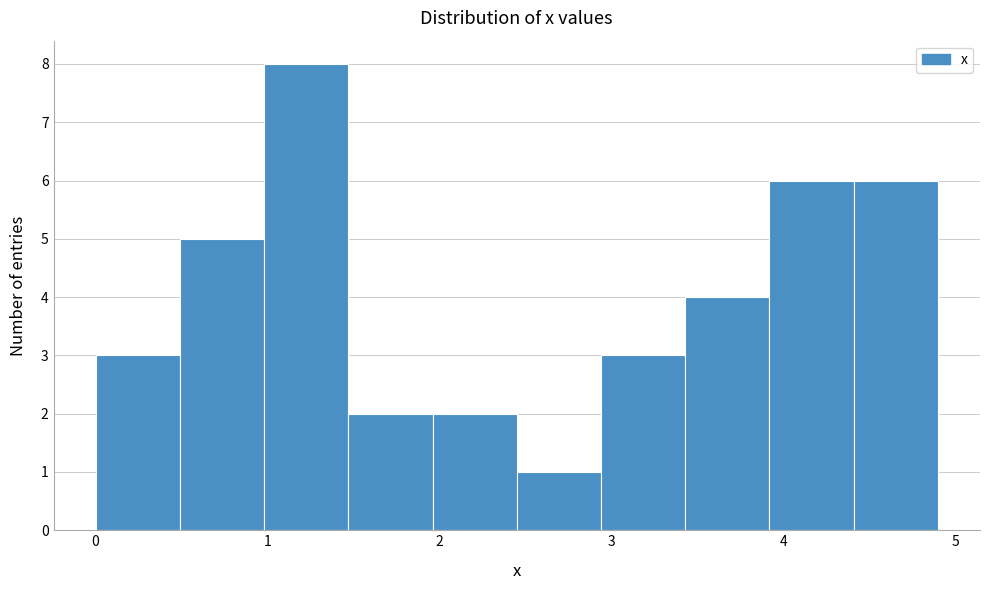

Reading left to right, list every bar in this chart as the range it spans on the x-axis followed by its height. Neither the bar edges nor the heights are printed on the chart, so give them approximately, as read against the axes.

0.00 to 0.49: 3
0.49 to 0.98: 5
0.98 to 1.47: 8
1.47 to 1.96: 2
1.96 to 2.45: 2
2.45 to 2.94: 1
2.94 to 3.43: 3
3.43 to 3.92: 4
3.92 to 4.41: 6
4.41 to 4.90: 6